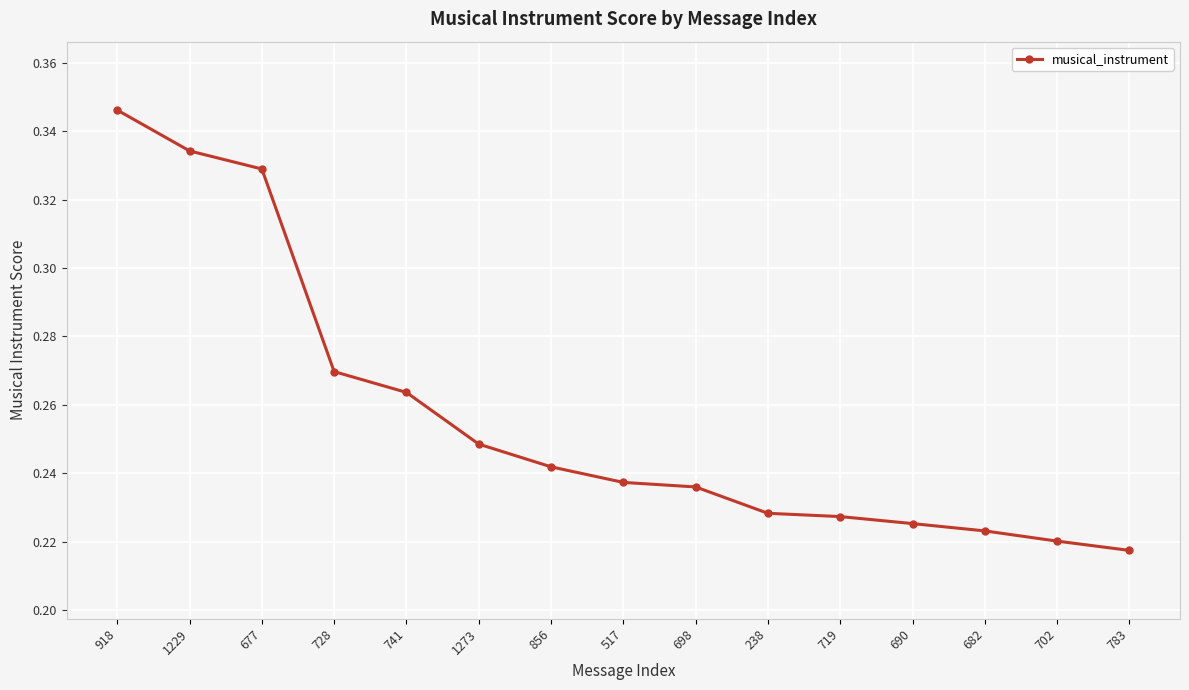

How many values are between 0 and 1?

15